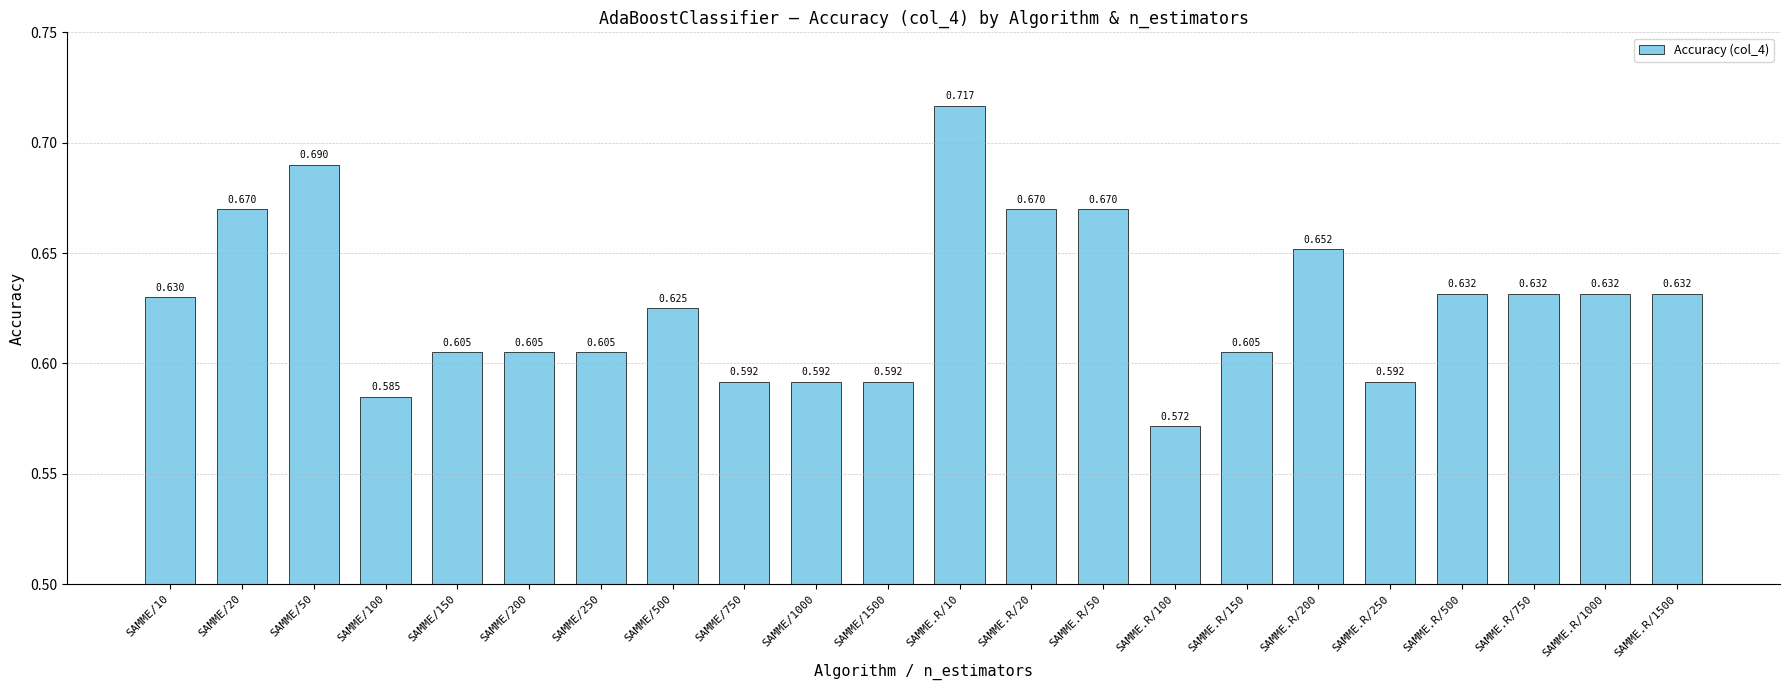

What is the label of the 11th bar from the right?

SAMME.R/10